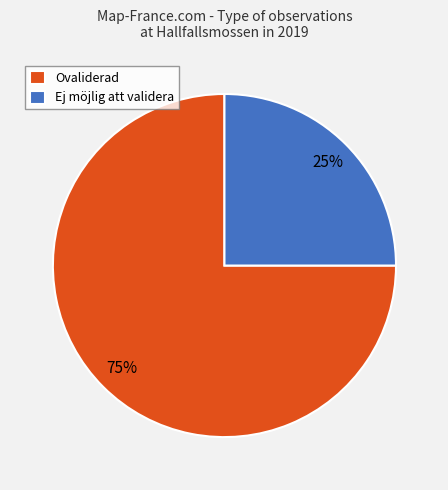

How many segments does this pie chart have?

2